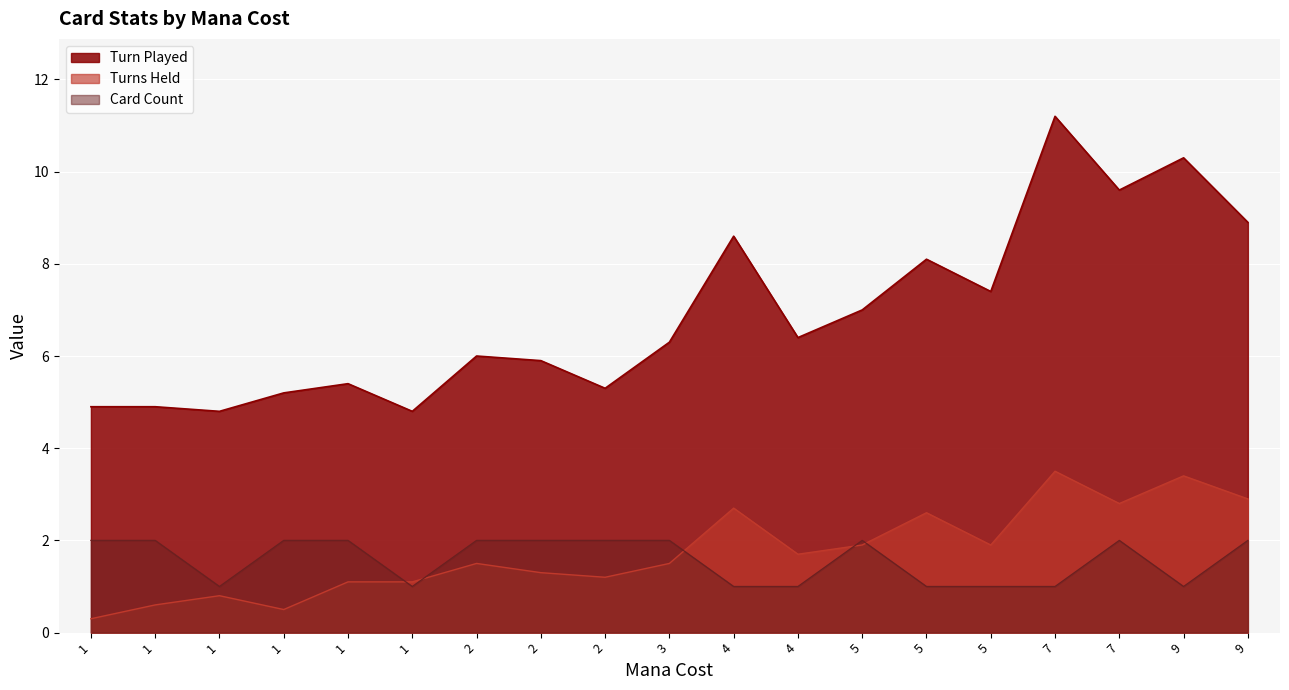

Where does the Turn Played series first go above 6?

3